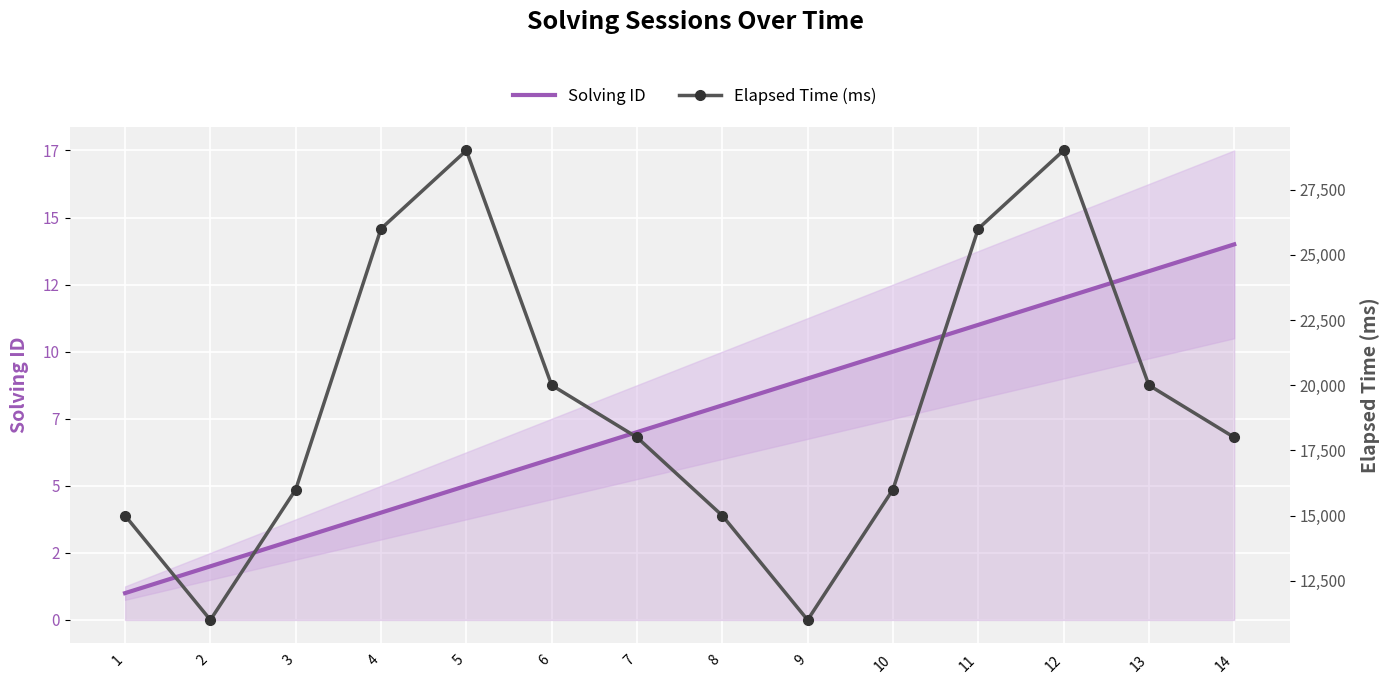

True or false: Solving ID and Elapsed Time (ms) cross at least once.

False